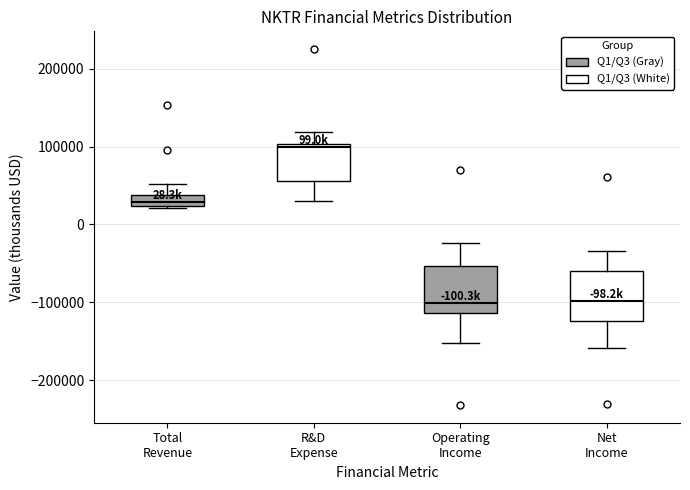

Where does the median line of the box for Total Revenue sit on the y-axis? The values are not printed on the chart, so give them approximately, as read against the axis.

30000